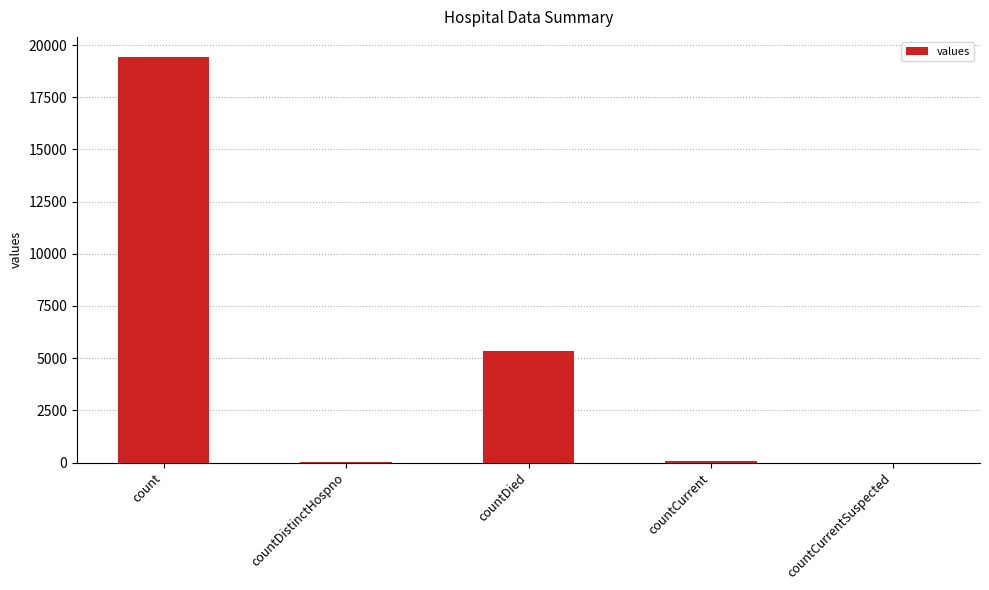

Are the bars horizontal?

No